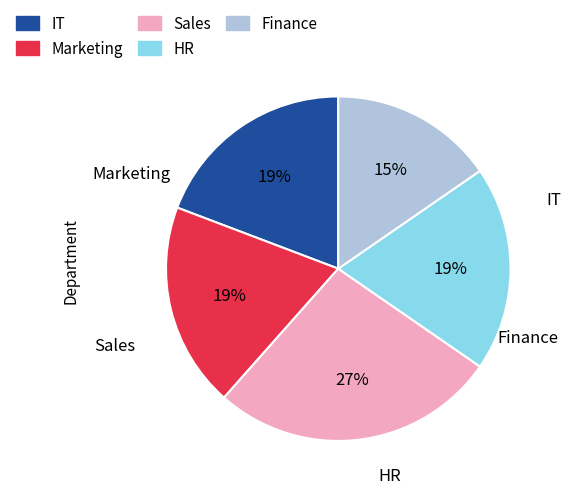

How many segments does this pie chart have?

5